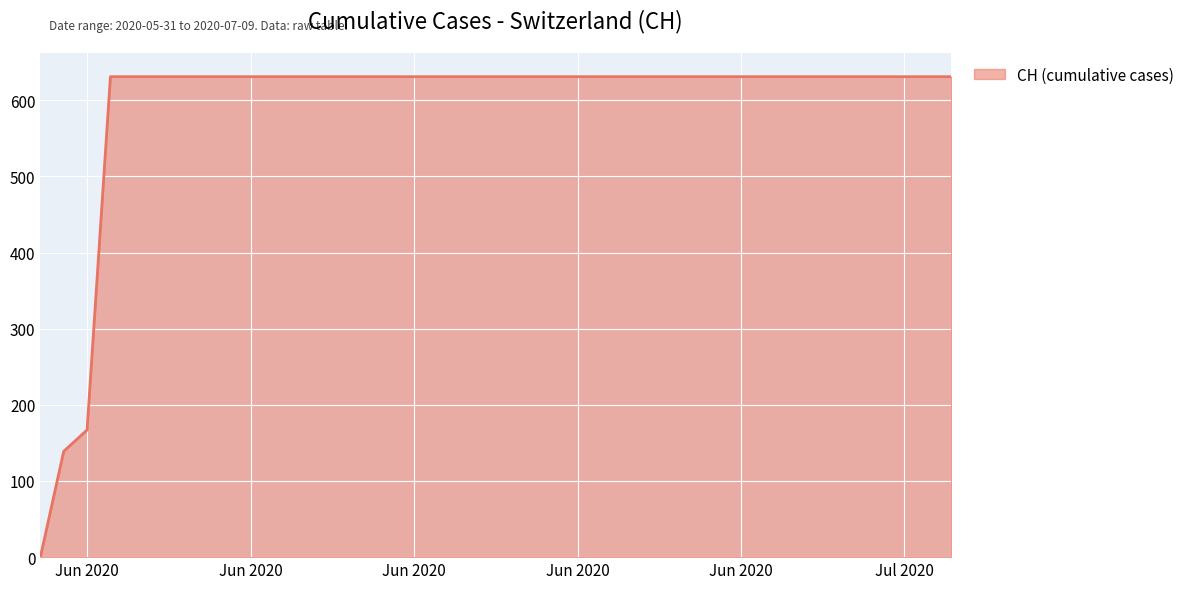

How many values are above zero?

39